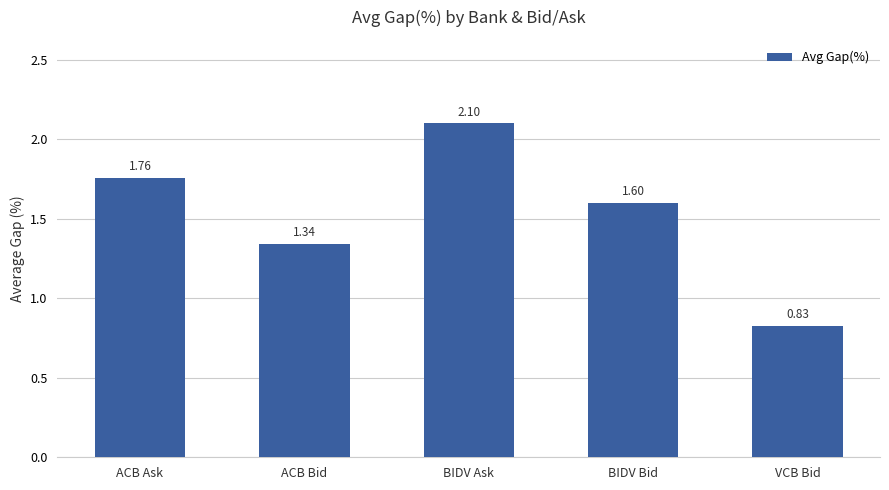

How many values exceed 1?

4